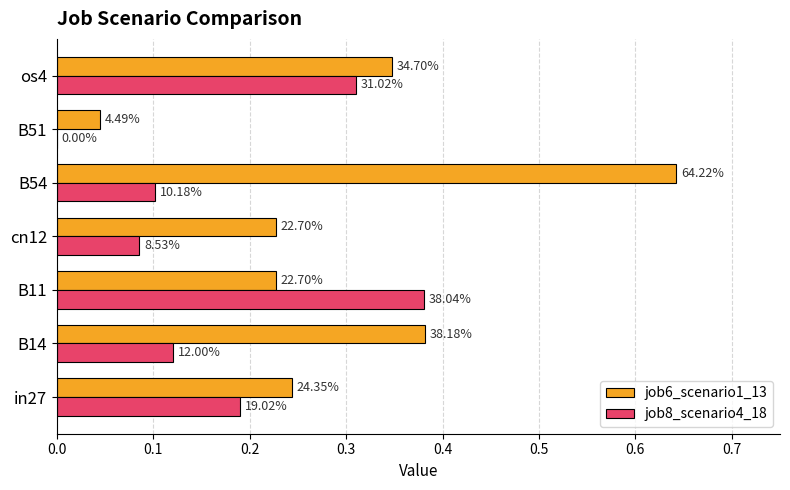

What are all the series names shown in the legend?

job6_scenario1_13, job8_scenario4_18